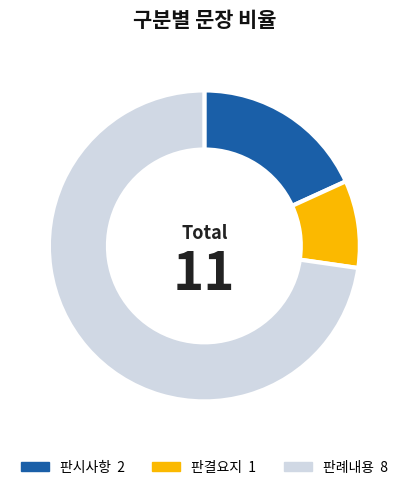

What is the largest slice in the pie chart?

판례내용